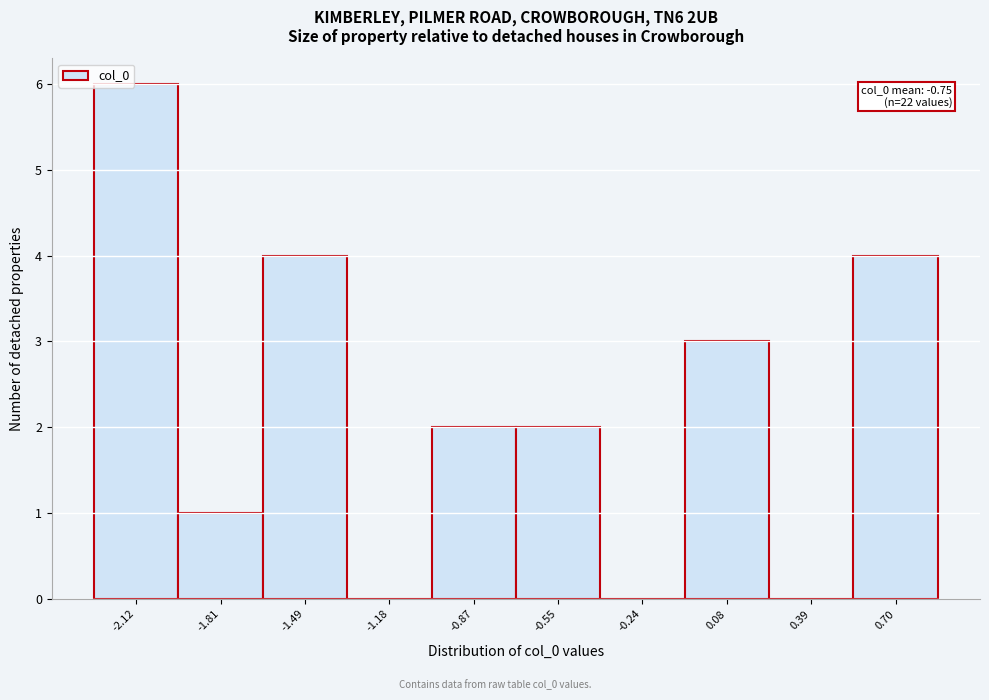

Reading right to left, what are all the values shown in this chart?

0.70=4	0.39=0	0.08=3	-0.24=0	-0.55=2	-0.87=2	-1.18=0	-1.49=4	-1.81=1	-2.12=6